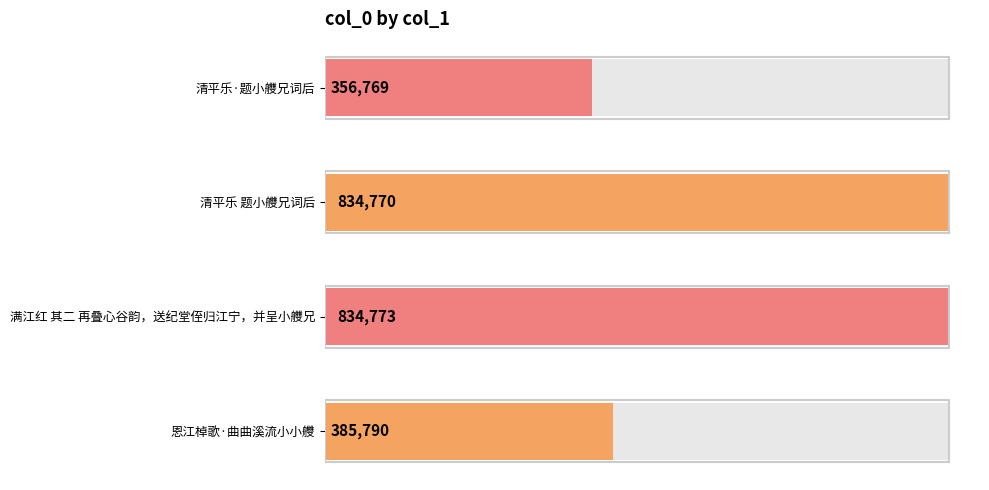

Reading left to right, list all the values displayed in this chart.

恩江棹歌·曲曲溪流小小艭=385790	满江红 其二 再叠心谷韵，送纪堂侄归江宁，并呈小艭兄=834773	清平乐 题小艭兄词后=834770	清平乐·题小艭兄词后=356769